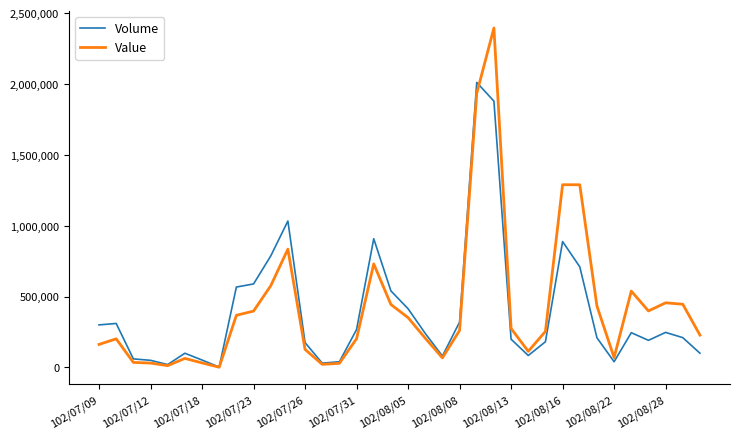

Rank the series by their average value, from highest to lowest.

Value, Volume